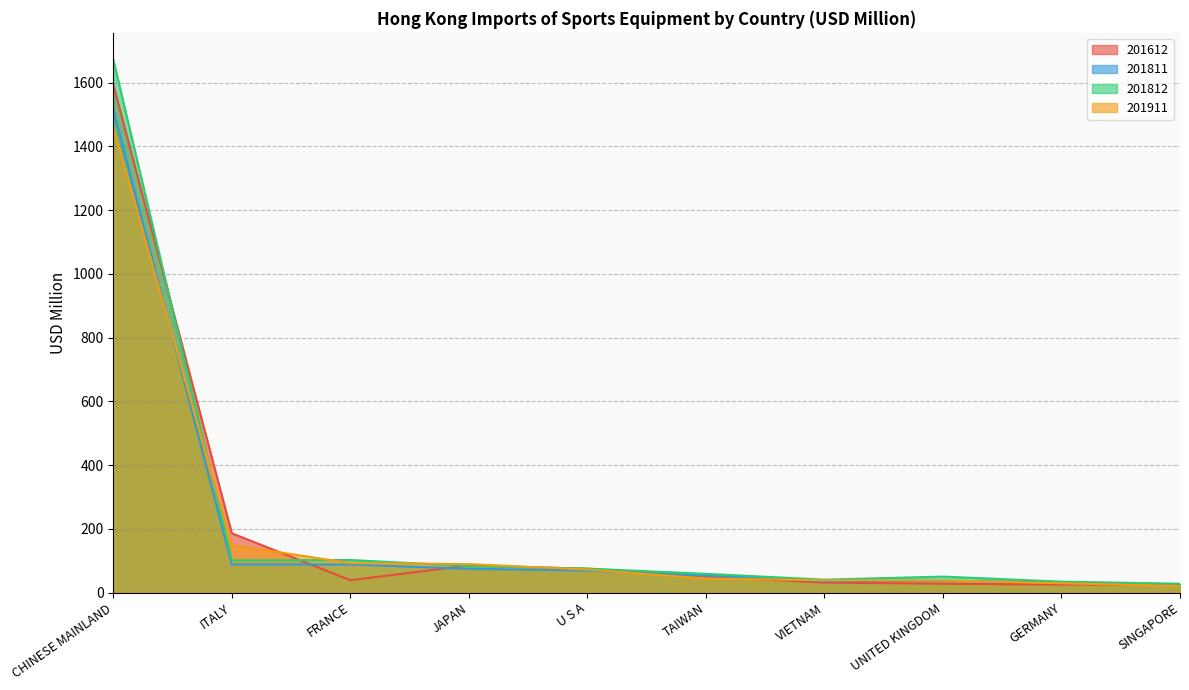

What is the average value of the 201812 series?

224.4